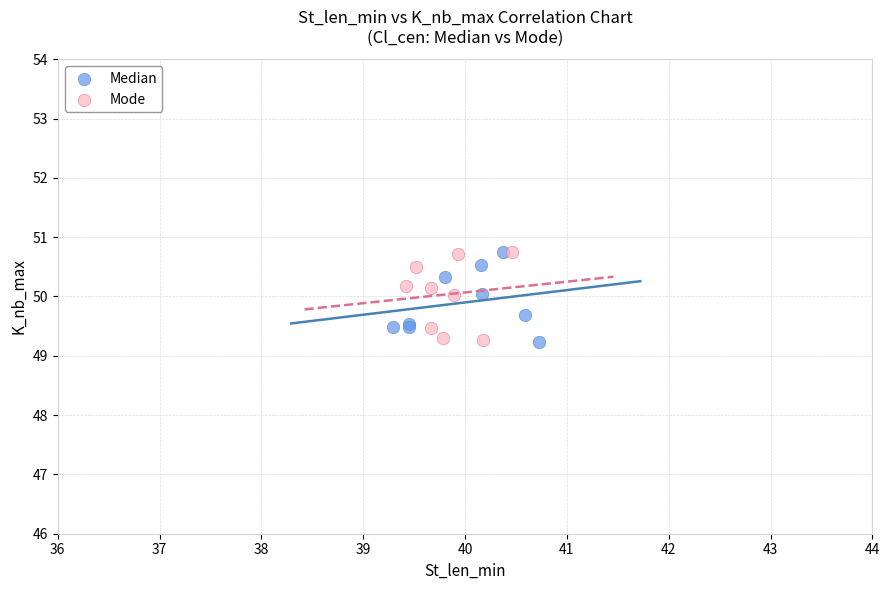

What are all the series names shown in the legend?

Median, Mode